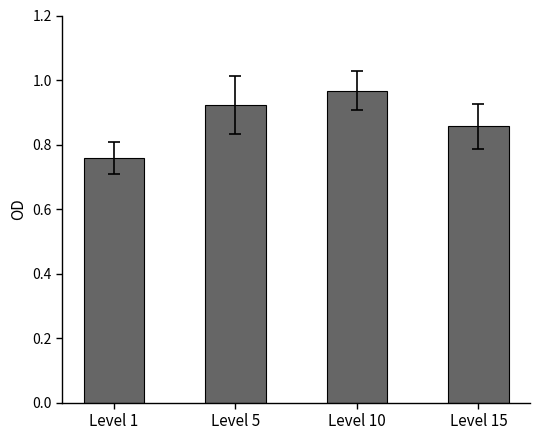

Which label corresponds to the smallest value in the chart?

Level 1